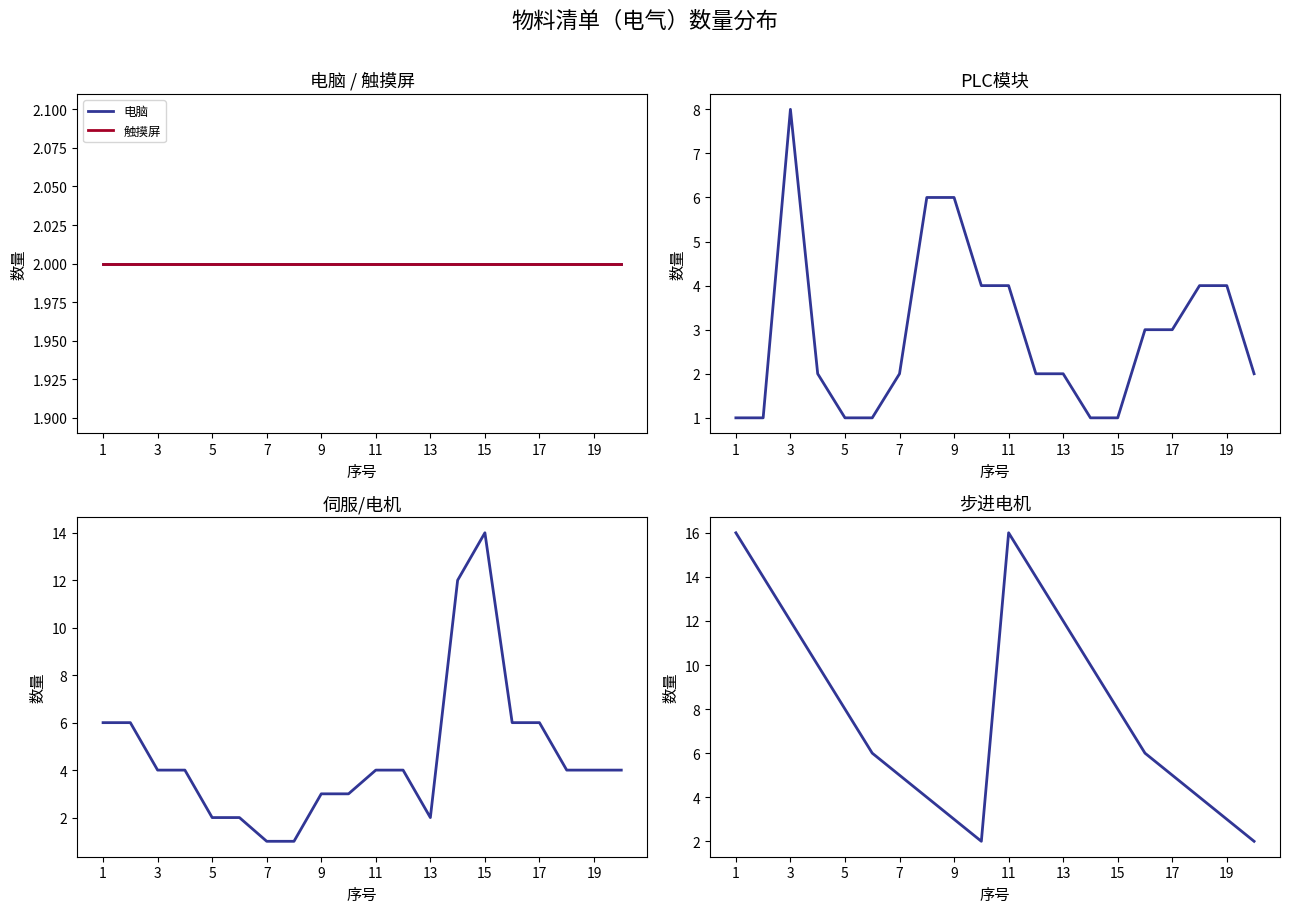

What is the minimum value shown in the chart?

1